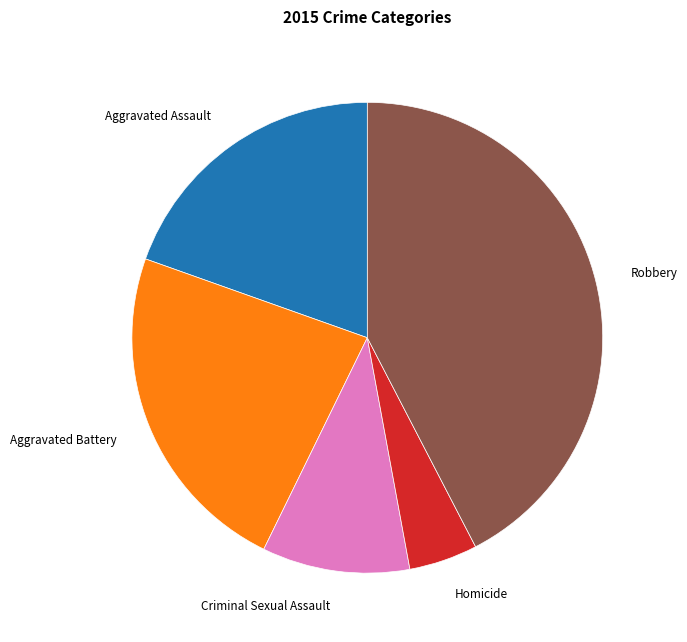

Is there any slice that represents more than half of the pie?

No